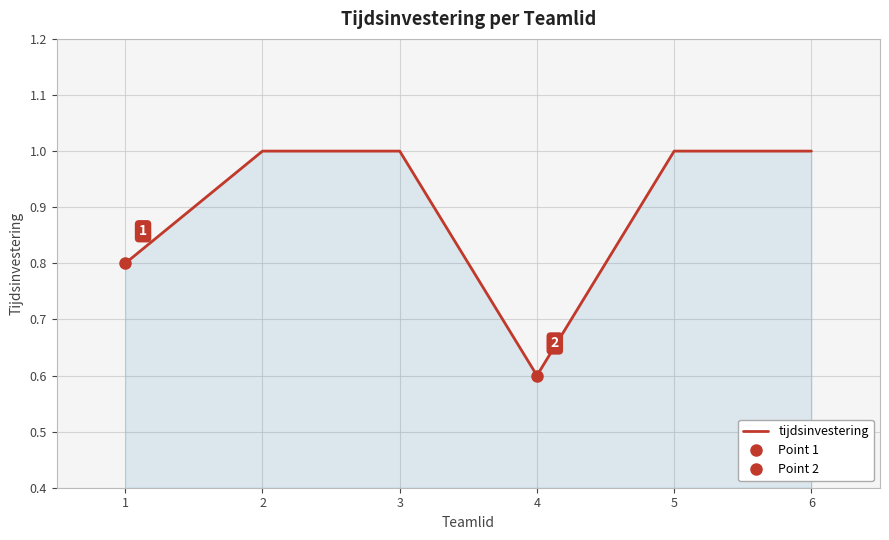

At which label is the value closest to 0?

4